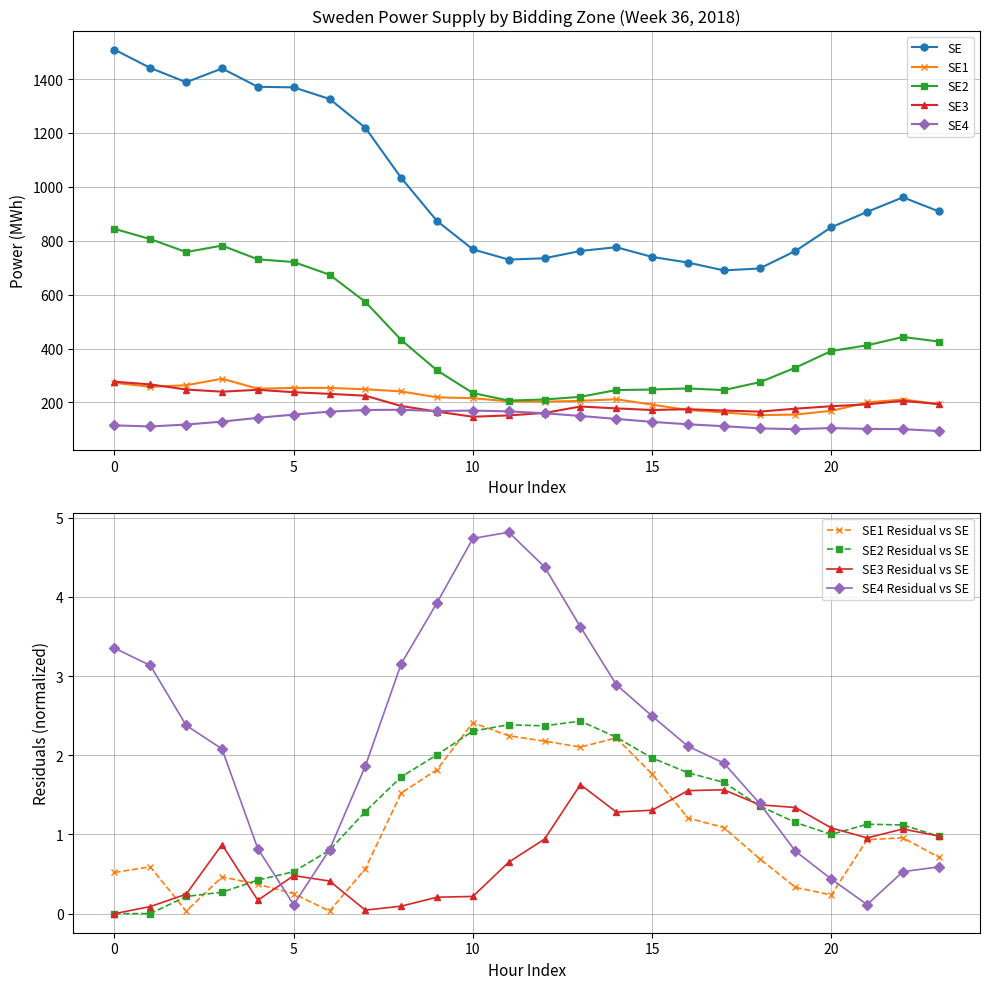

What is the average value of the SE3 series?

200